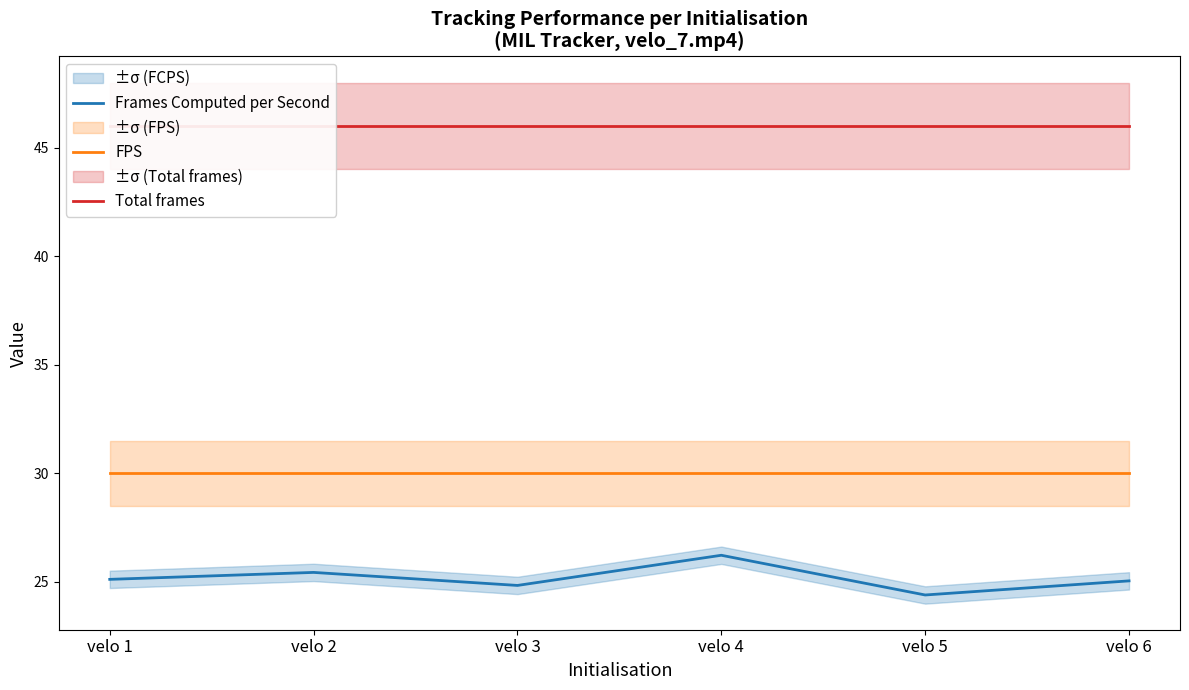

Does the chart display data point markers on the line(s)?

No